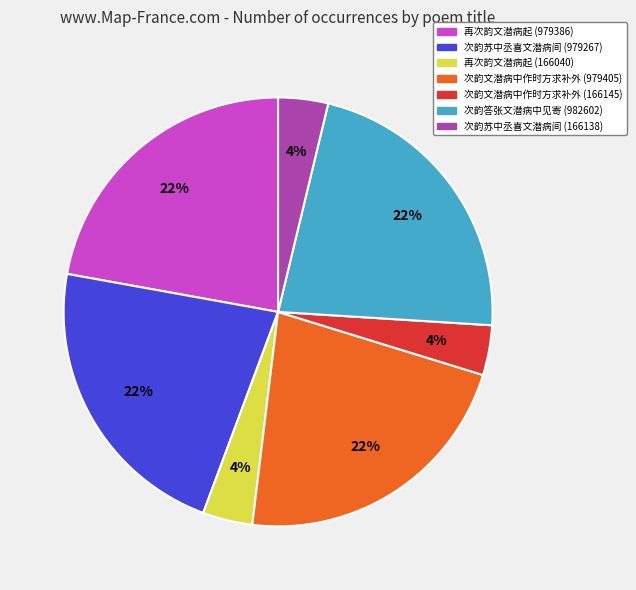

Between 次韵苏中丞喜文潜病间 (979267) and 次韵苏中丞喜文潜病间 (166138), which is larger?

次韵苏中丞喜文潜病间 (979267)